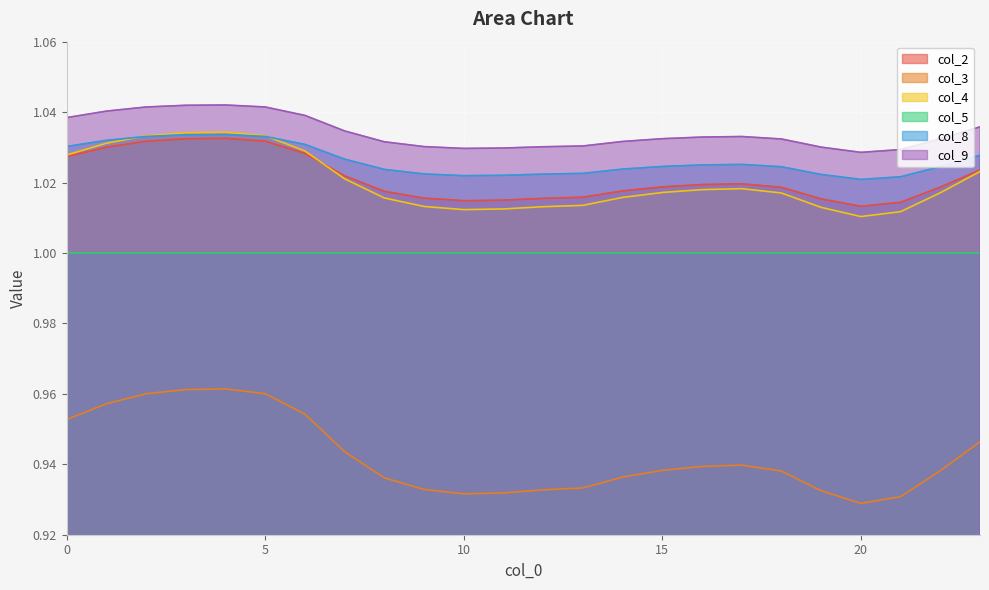

What is the value of the col_3 point at the 6th from the left?

1.0